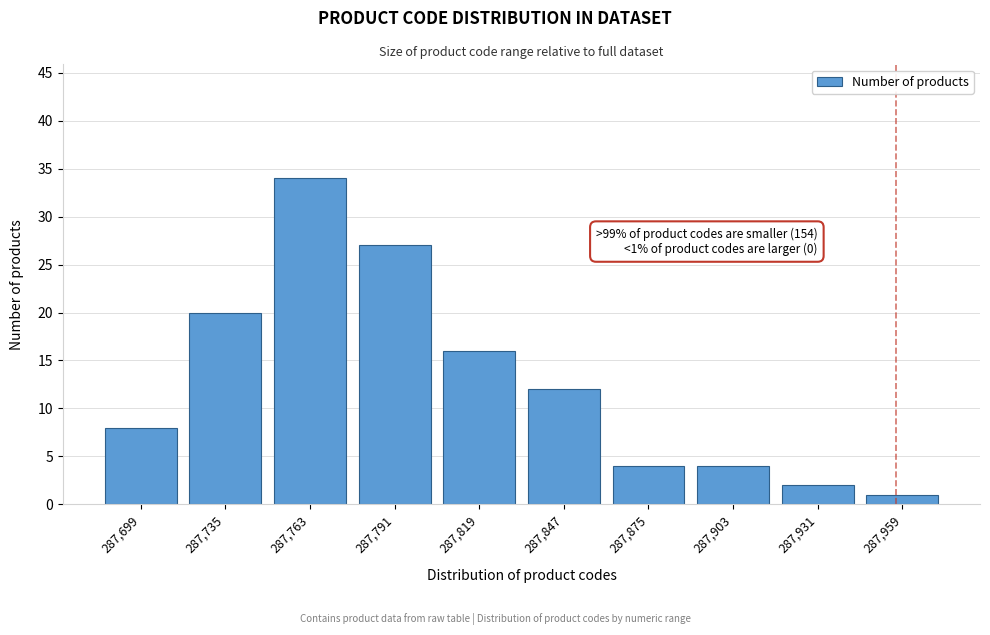

Reading right to left, list all the values displayed in this chart.

1	2	4	4	12	16	27	34	20	8